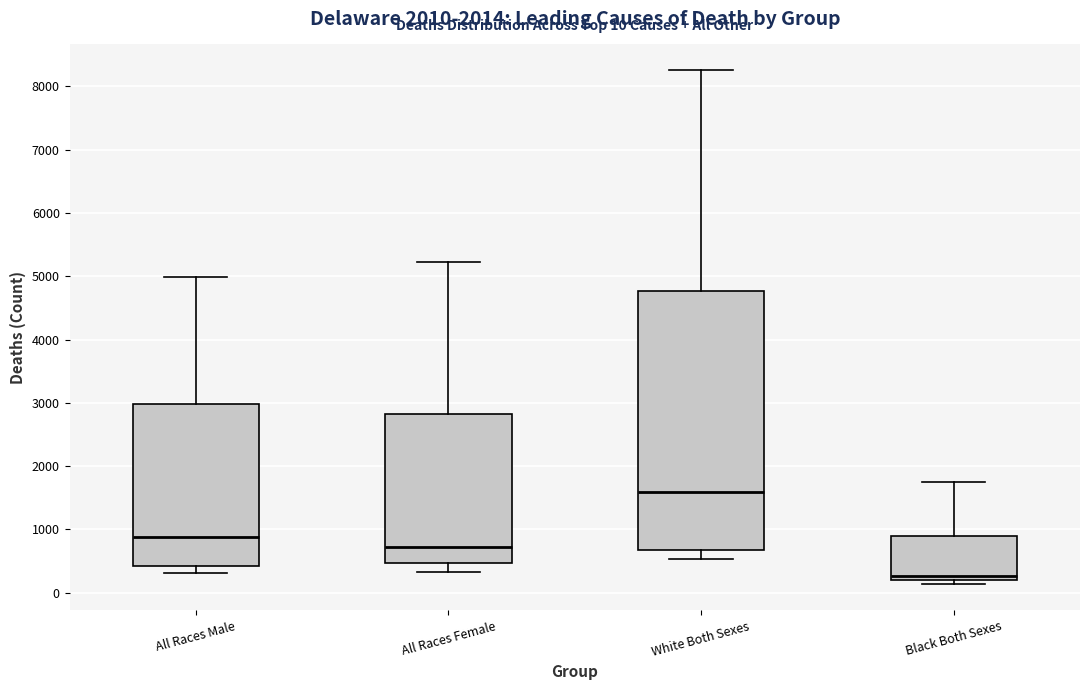

Which box's median line is the lowest?

Black Both Sexes